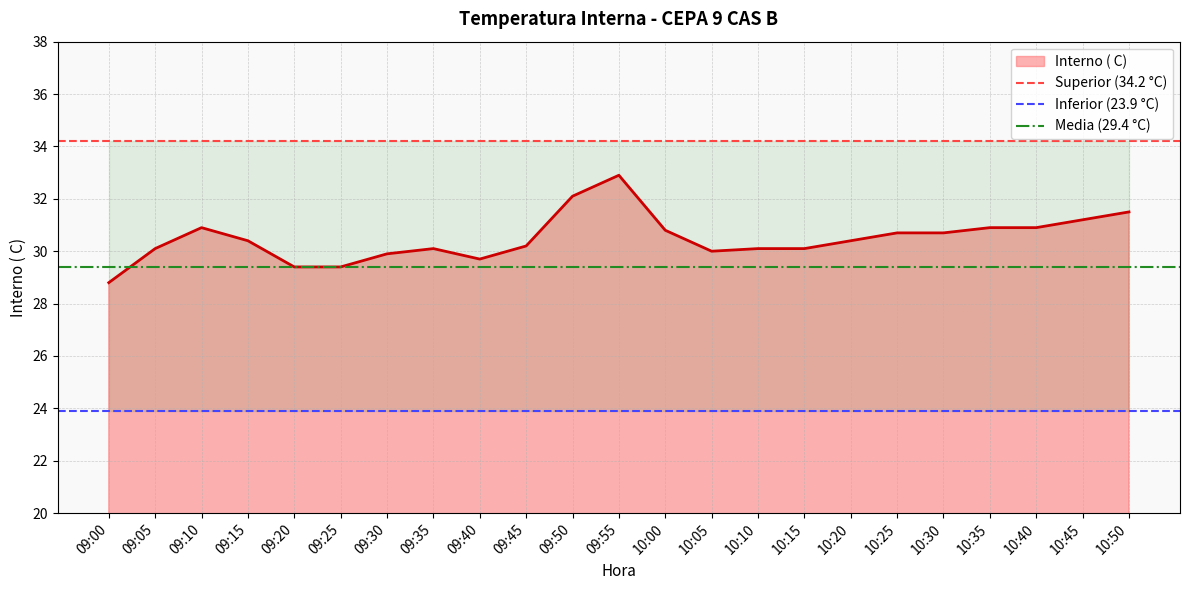

The value of Interno ( C) at 09:55 is 50.7. True or false?

False